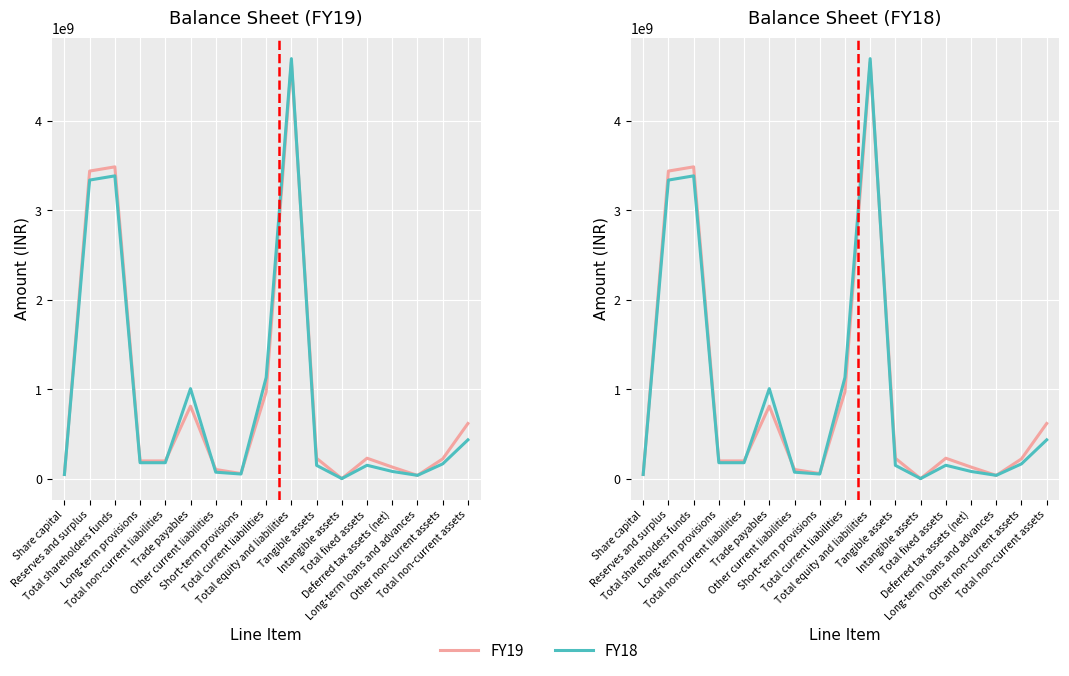

Reading right to left, extract all data points from this chart.

FY19: Total non-current assets=617390000	Other non-current assets=221585000	Long-term loans and advances=36810000	Deferred tax assets (net)=130015000	Total fixed assets=228980000	Intangible assets=618000	Tangible assets=228362000	Total equity and liabilities=4657402000	Total current liabilities=971630000	Short-term provisions=57570000	Other current liabilities=102911000	Trade payables=811149000	Total non-current liabilities=198497000	Long-term provisions=198497000	Total shareholders funds=3487275000	Reserves and surplus=3440129000	Share capital=47146400
FY18: Total non-current assets=434302000	Other non-current assets=165812000	Long-term loans and advances=37282000	Deferred tax assets (net)=81045000	Total fixed assets=150163000	Intangible assets=1256000	Tangible assets=148907000	Total equity and liabilities=4697410000	Total current liabilities=1132210000	Short-term provisions=52240000	Other current liabilities=72754000	Trade payables=1007216000	Total non-current liabilities=178665000	Long-term provisions=178665000	Total shareholders funds=3386535000	Reserves and surplus=3339389000	Share capital=47146400